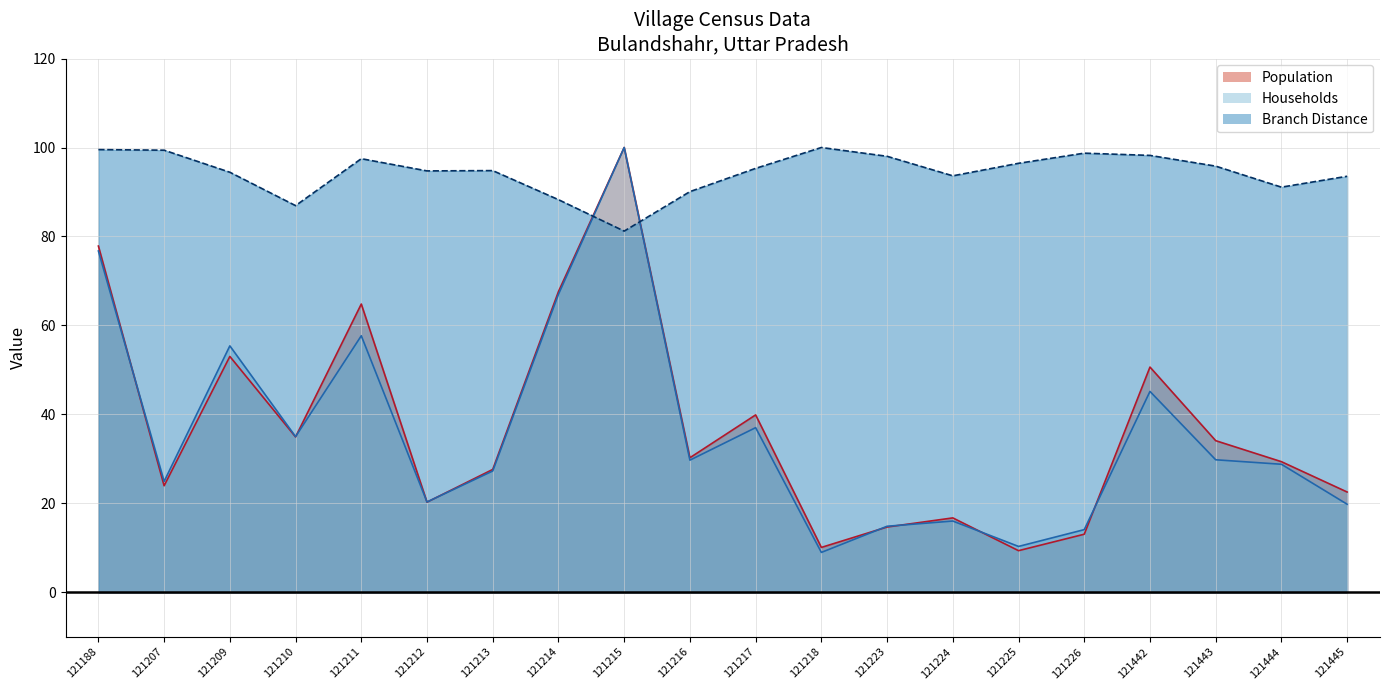

Read the Population value at 121209.

53.0